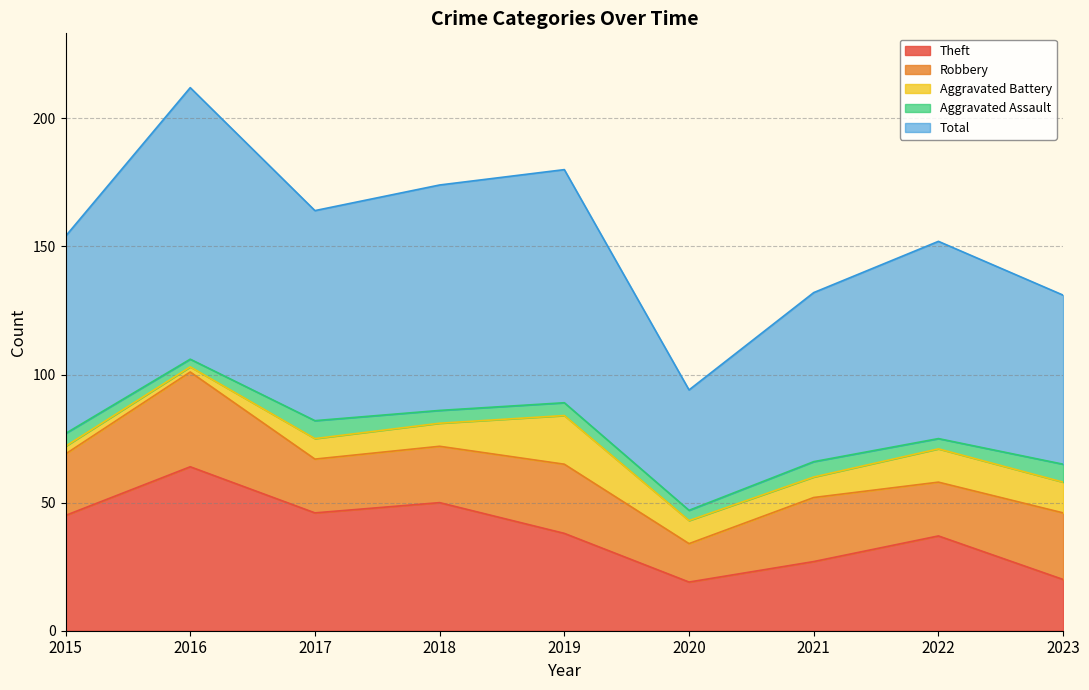

True or false: Theft and Total cross at least once.

False